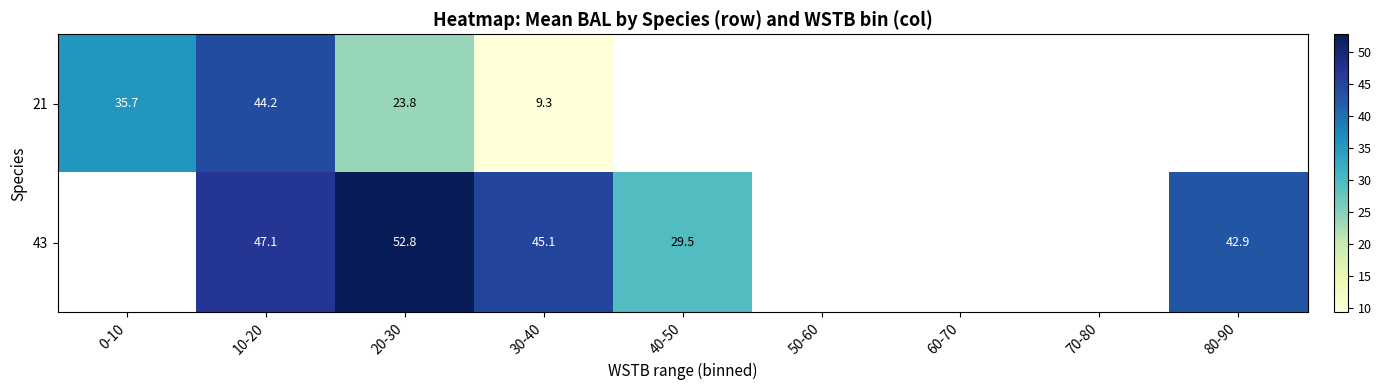

True or false: 43 has a value of 47.1 at 10-20.

True